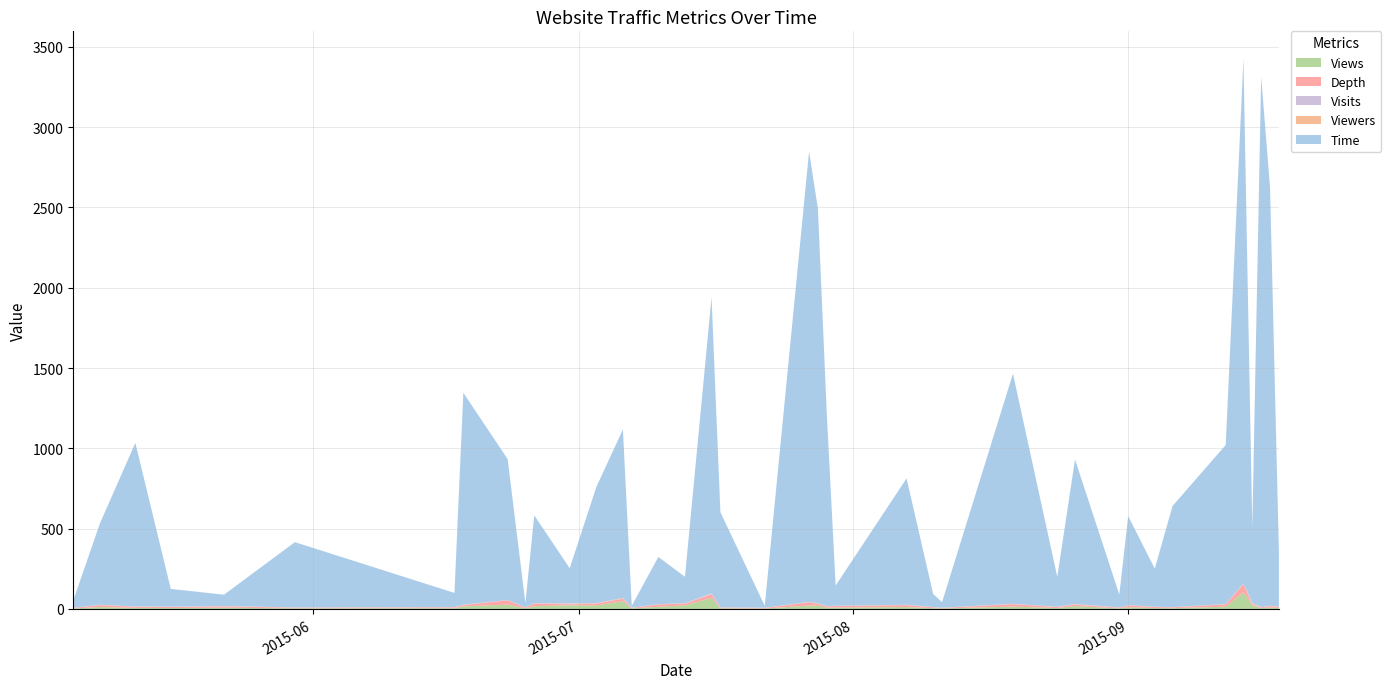

Reading left to right, list all the values displayed in this chart.

Views: 2015-05-05=3.0	2015-05-08=12.0	2015-05-12=7.0	2015-05-16=6.0	2015-05-22=8.0	2015-05-30=4.0	2015-06-17=5.0	2015-06-18=16.0	2015-06-23=27.0	2015-06-25=4.0	2015-06-26=17.0	2015-06-30=23.0	2015-07-03=22.0	2015-07-06=48.0	2015-07-07=3.0	2015-07-10=14.0	2015-07-13=22.0	2015-07-16=69.0	2015-07-17=4.0	2015-07-22=3.0	2015-07-27=21.0	2015-07-28=21.0	2015-07-29=8.0	2015-07-30=9.0	2015-08-07=12.0	2015-08-10=5.0	2015-08-11=3.0	2015-08-19=15.0	2015-08-24=6.0	2015-08-26=18.0	2015-08-31=4.0	2015-09-01=11.0	2015-09-04=6.0	2015-09-06=5.0	2015-09-12=14.0	2015-09-14=104.0	2015-09-15=24.0	2015-09-16=5.0	2015-09-17=9.0	2015-09-18=6.0
Depth: 2015-05-05=3.0	2015-05-08=12.0	2015-05-12=7.0	2015-05-16=6.0	2015-05-22=8.0	2015-05-30=4.0	2015-06-17=5.0	2015-06-18=8.0	2015-06-23=27.0	2015-06-25=4.0	2015-06-26=17.0	2015-06-30=5.8	2015-07-03=11.0	2015-07-06=16.0	2015-07-07=3.0	2015-07-10=14.0	2015-07-13=11.0	2015-07-16=23.0	2015-07-17=4.0	2015-07-22=3.0	2015-07-27=21.0	2015-07-28=10.5	2015-07-29=8.0	2015-07-30=9.0	2015-08-07=12.0	2015-08-10=5.0	2015-08-11=3.0	2015-08-19=15.0	2015-08-24=6.0	2015-08-26=9.0	2015-08-31=4.0	2015-09-01=11.0	2015-09-04=6.0	2015-09-06=5.0	2015-09-12=14.0	2015-09-14=52.0	2015-09-15=6.0	2015-09-16=5.0	2015-09-17=9.0	2015-09-18=6.0
Visits: 2015-05-05=1.0	2015-05-08=1.0	2015-05-12=1.0	2015-05-16=1.0	2015-05-22=1.0	2015-05-30=1.0	2015-06-17=1.0	2015-06-18=2.0	2015-06-23=1.0	2015-06-25=1.0	2015-06-26=1.0	2015-06-30=4.0	2015-07-03=2.0	2015-07-06=3.0	2015-07-07=1.0	2015-07-10=1.0	2015-07-13=2.0	2015-07-16=3.0	2015-07-17=1.0	2015-07-22=1.0	2015-07-27=1.0	2015-07-28=2.0	2015-07-29=1.0	2015-07-30=1.0	2015-08-07=1.0	2015-08-10=1.0	2015-08-11=1.0	2015-08-19=1.0	2015-08-24=1.0	2015-08-26=2.0	2015-08-31=1.0	2015-09-01=1.0	2015-09-04=1.0	2015-09-06=1.0	2015-09-12=1.0	2015-09-14=2.0	2015-09-15=4.0	2015-09-16=1.0	2015-09-17=1.0	2015-09-18=1.0
Viewers: 2015-05-05=1.0	2015-05-08=1.0	2015-05-12=1.0	2015-05-16=1.0	2015-05-22=1.0	2015-05-30=1.0	2015-06-17=1.0	2015-06-18=1.0	2015-06-23=1.0	2015-06-25=1.0	2015-06-26=1.0	2015-06-30=3.0	2015-07-03=2.0	2015-07-06=2.0	2015-07-07=1.0	2015-07-10=1.0	2015-07-13=1.0	2015-07-16=2.0	2015-07-17=1.0	2015-07-22=1.0	2015-07-27=1.0	2015-07-28=2.0	2015-07-29=1.0	2015-07-30=1.0	2015-08-07=1.0	2015-08-10=1.0	2015-08-11=1.0	2015-08-19=1.0	2015-08-24=1.0	2015-08-26=2.0	2015-08-31=1.0	2015-09-01=1.0	2015-09-04=1.0	2015-09-06=1.0	2015-09-12=1.0	2015-09-14=2.0	2015-09-15=4.0	2015-09-16=1.0	2015-09-17=1.0	2015-09-18=1.0
Time: 2015-05-05=45.0	2015-05-08=506.0	2015-05-12=1018.0	2015-05-16=111.0	2015-05-22=71.0	2015-05-30=406.0	2015-06-17=88.0	2015-06-18=1319.0	2015-06-23=877.0	2015-06-25=27.0	2015-06-26=547.0	2015-06-30=217.8	2015-07-03=722.0	2015-07-06=1048.7	2015-07-07=12.0	2015-07-10=294.0	2015-07-13=164.5	2015-07-16=1844.0	2015-07-17=592.0	2015-07-22=12.0	2015-07-27=2804.0	2015-07-28=2457.0	2015-07-29=1197.0	2015-07-30=126.0	2015-08-07=787.0	2015-08-10=81.0	2015-08-11=34.0	2015-08-19=1433.0	2015-08-24=186.0	2015-08-26=899.5	2015-08-31=80.0	2015-09-01=554.0	2015-09-04=237.0	2015-09-06=629.0	2015-09-12=991.0	2015-09-14=3265.0	2015-09-15=472.5	2015-09-16=3302.0	2015-09-17=2606.0	2015-09-18=348.0